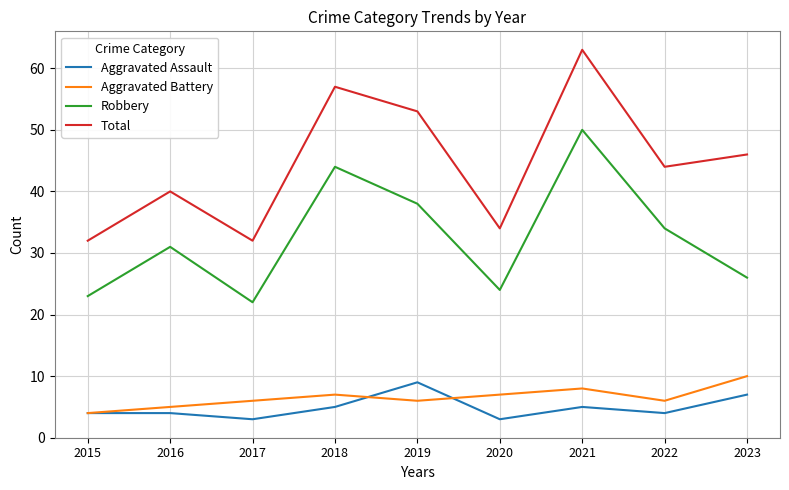

At which category does Total reach its first local valley?

2017